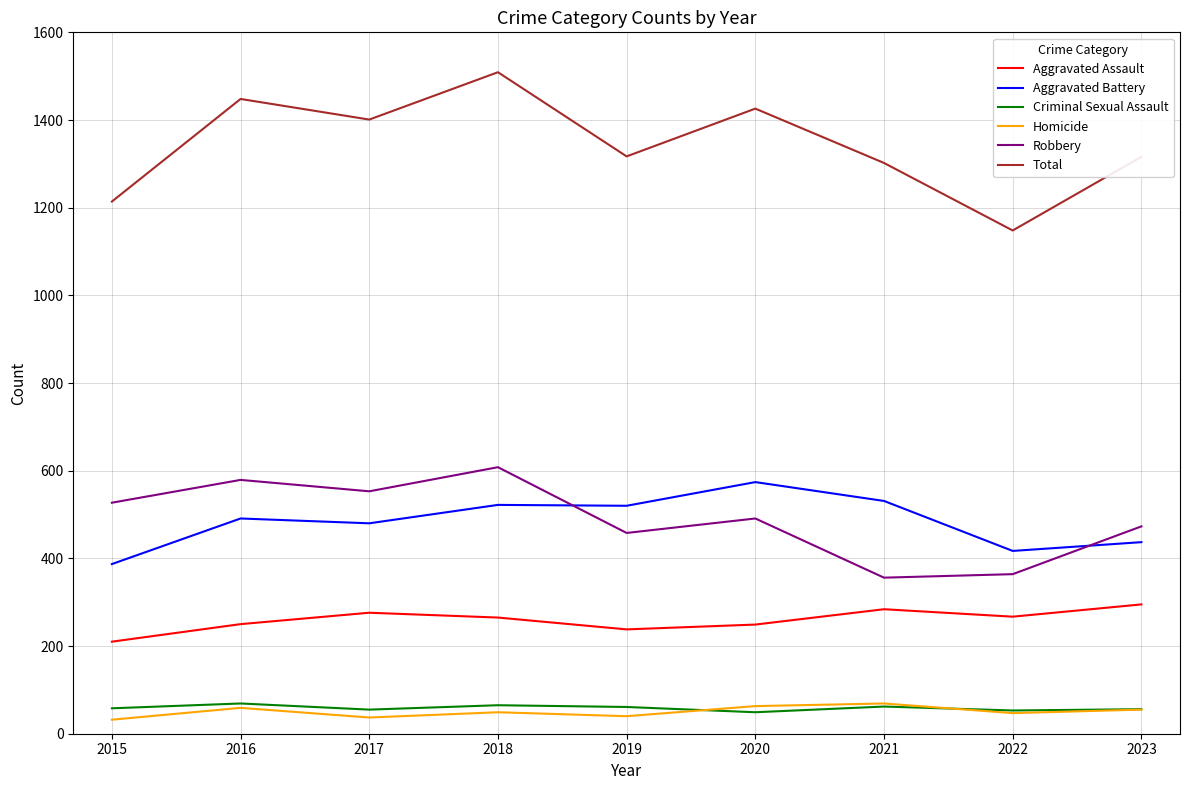

Which series changed the most between 2015 and 2021?

Robbery